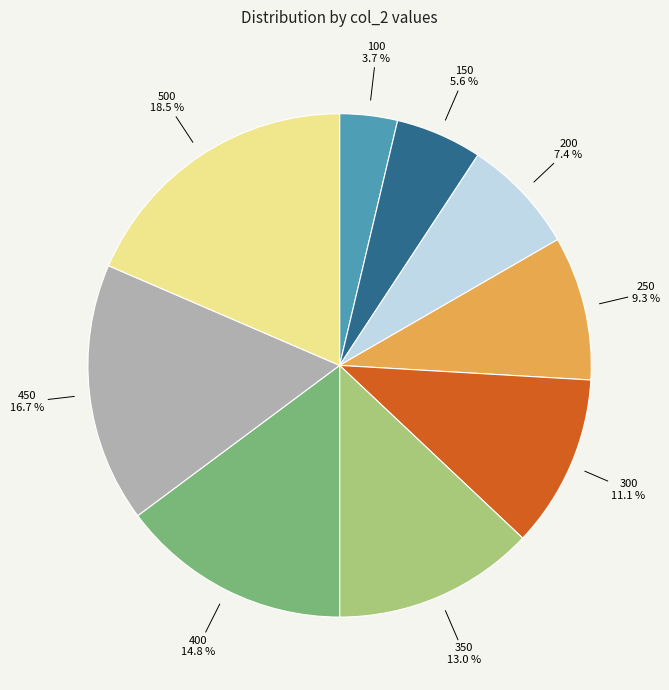

Is there any slice that represents more than half of the pie?

No